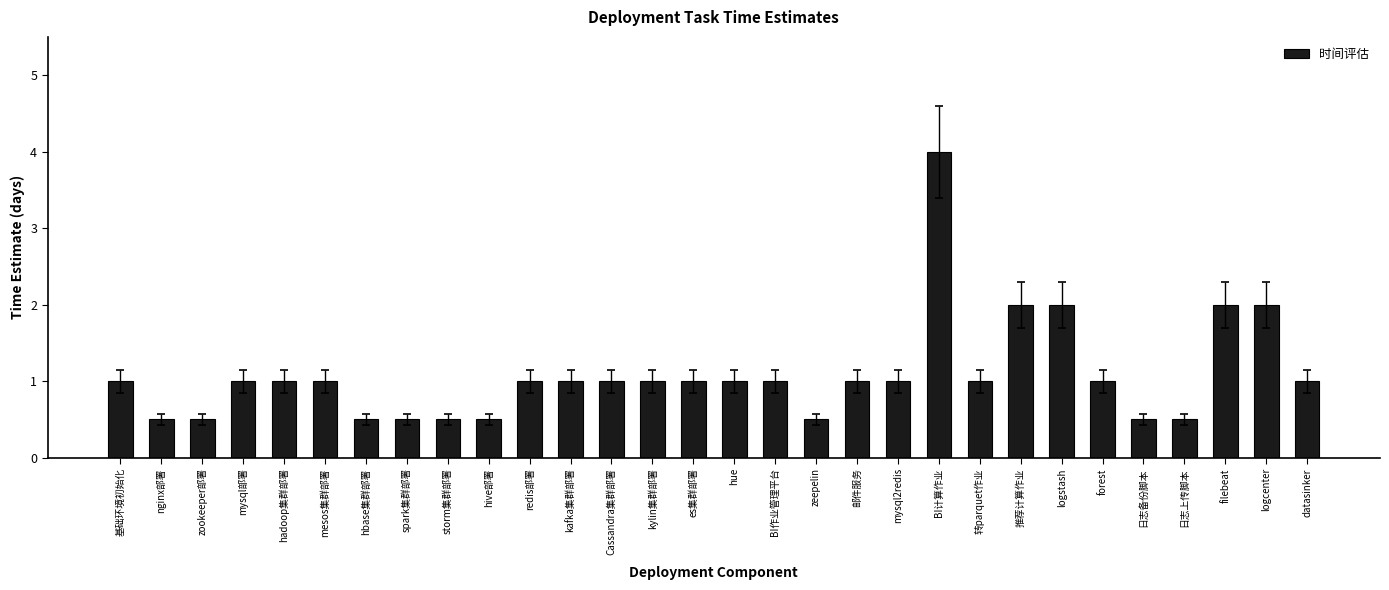

Reading left to right, extract all data points from this chart.

基础环境初始化=1.0	nginx部署=0.5	zookeeper部署=0.5	mysql部署=1.0	hadoop集群部署=1.0	mesos集群部署=1.0	hbase集群部署=0.5	spark集群部署=0.5	storm集群部署=0.5	hive部署=0.5	redis部署=1.0	kafka集群部署=1.0	Cassandra集群部署=1.0	kylin集群部署=1.0	es集群部署=1.0	hue=1.0	BI作业管理平台=1.0	zeepelin=0.5	邮件服务=1.0	mysql2redis=1.0	BI计算作业=4.0	转parquet作业=1.0	推荐计算作业=2.0	logstash=2.0	forest=1.0	日志备份脚本=0.5	日志上传脚本=0.5	filebeat=2.0	logcenter=2.0	datasinker=1.0